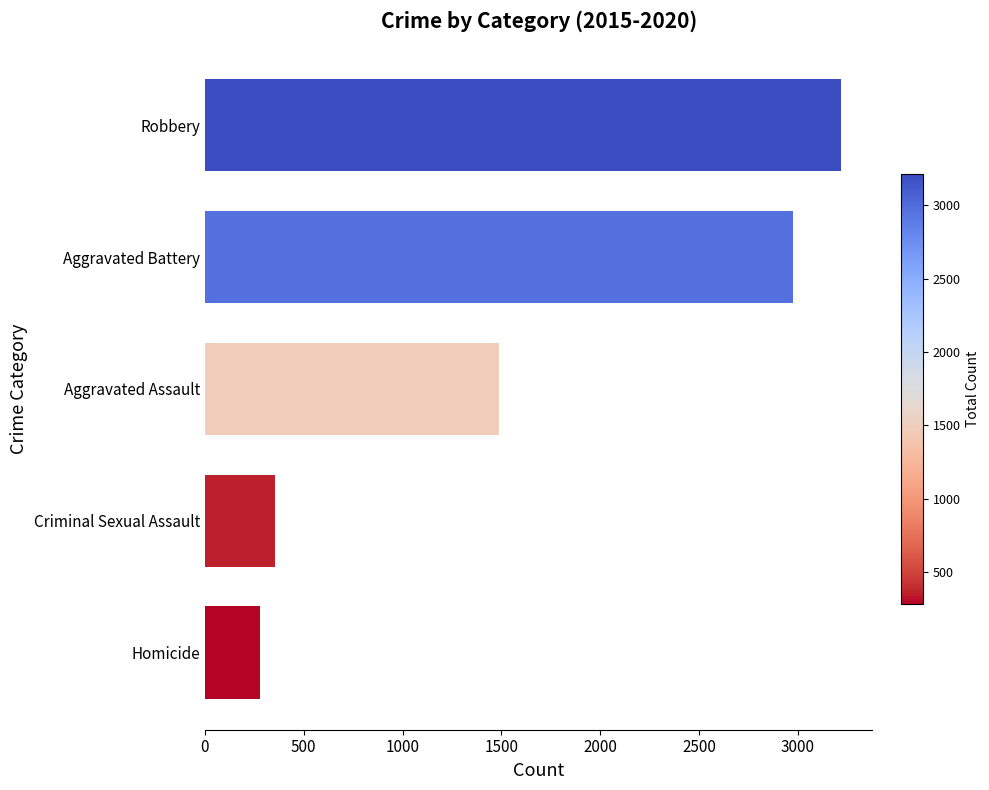

Where is the data nearest to the value 1748?

Aggravated Assault